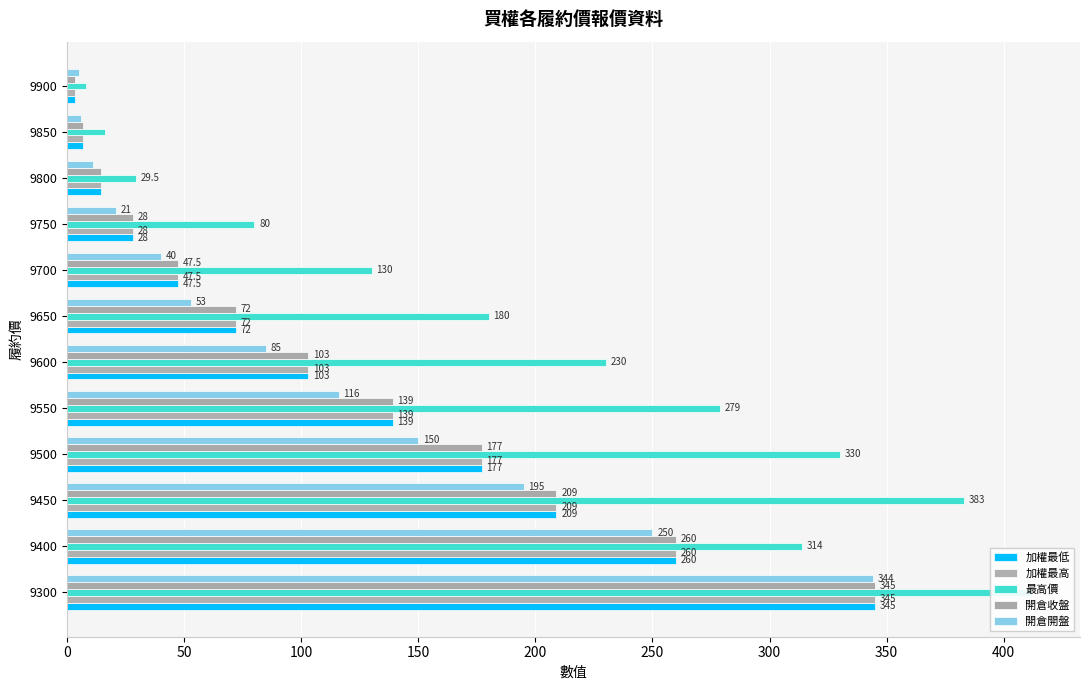

What is the sum of all 加權最低 values?

1405.1